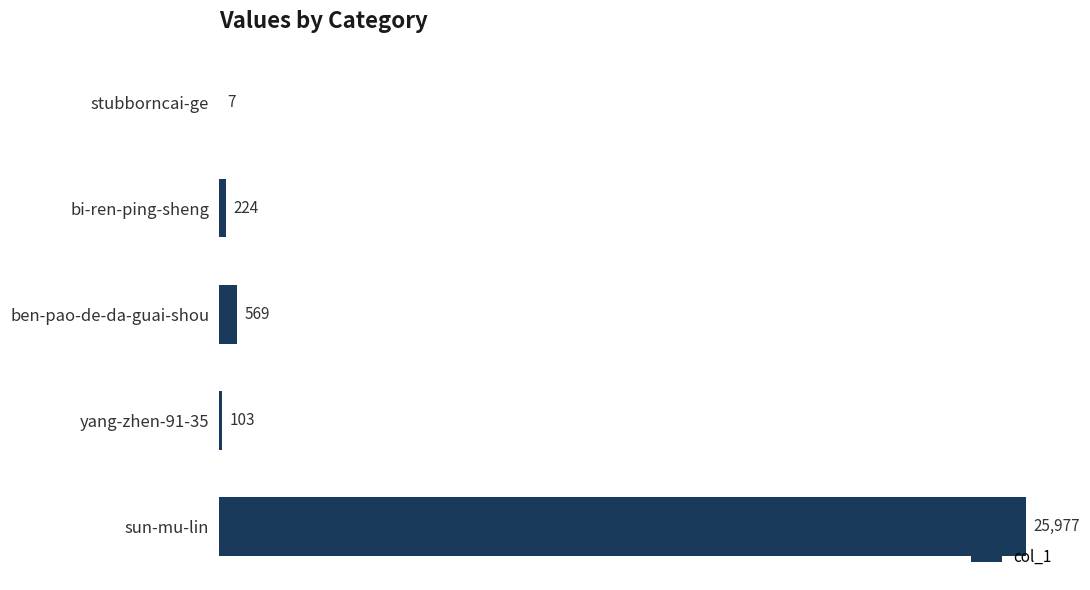

Reading top to bottom, transcribe all the data shown in this chart.

stubborncai-ge=7	bi-ren-ping-sheng=224	ben-pao-de-da-guai-shou=569	yang-zhen-91-35=103	sun-mu-lin=25977